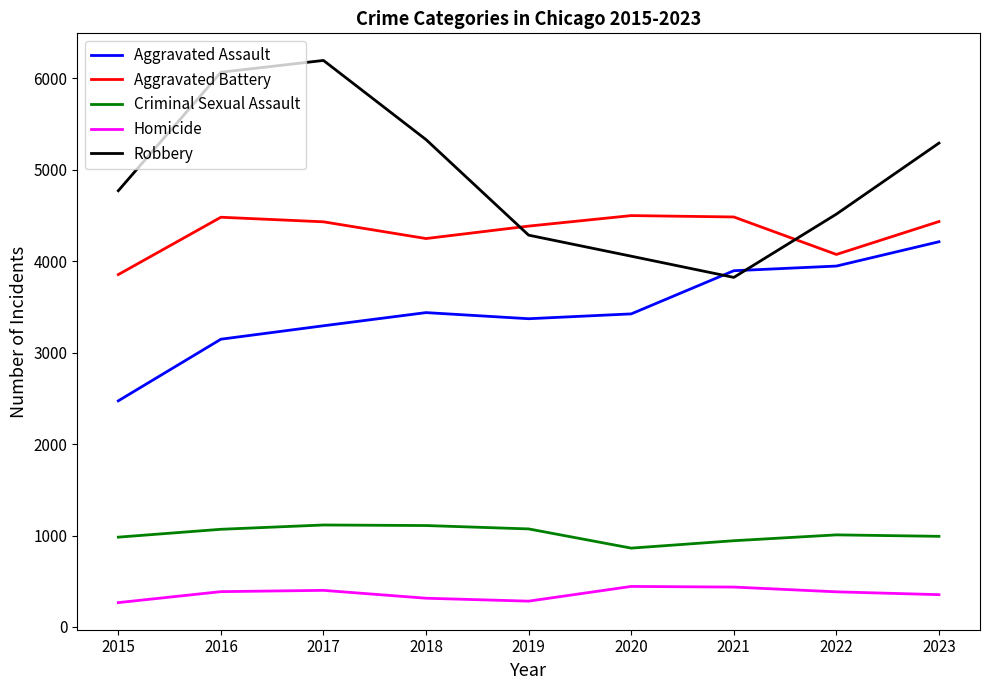

In Aggravated Battery, how many points are lower than both neighbors (excluding endpoints)?

2